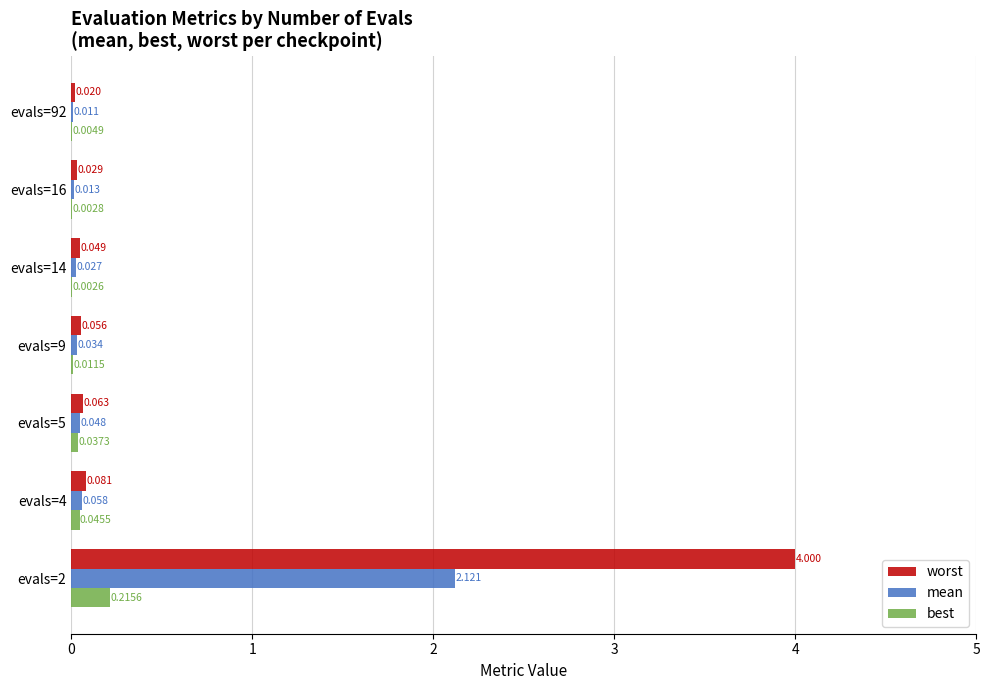

Count the number of data series in this chart.

3